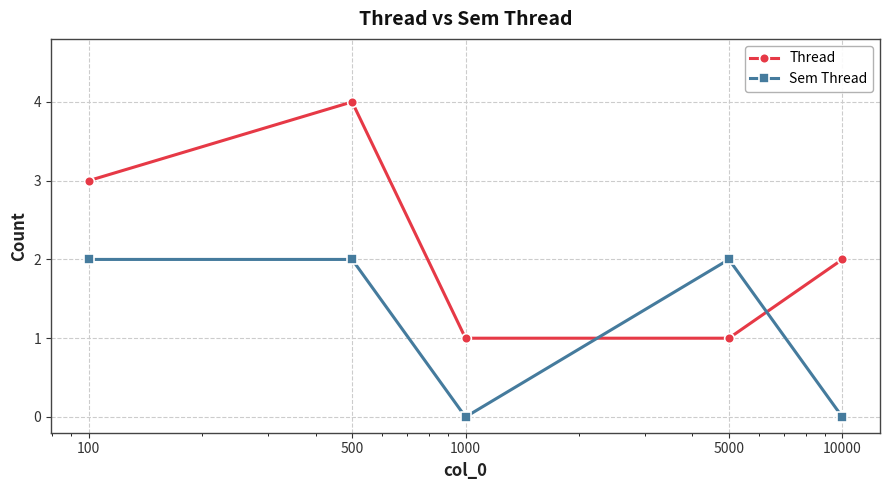

What are all the series names shown in the legend?

Thread, Sem Thread